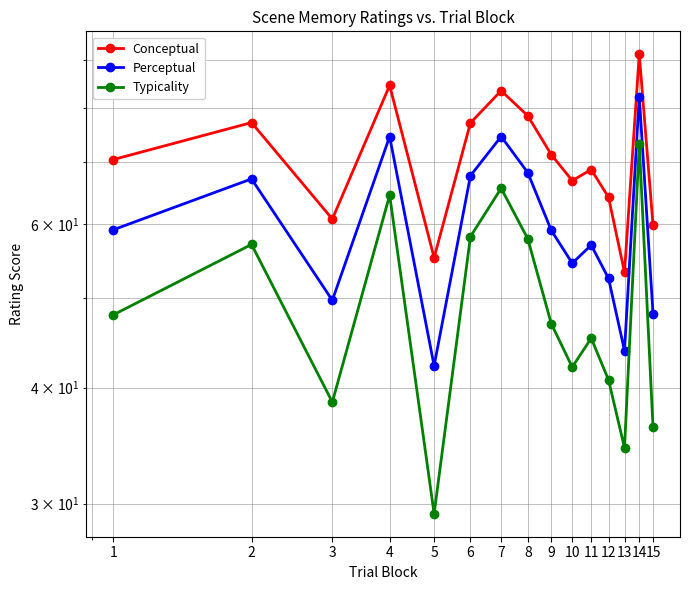

The value of Conceptual at 8 is 114.2. True or false?

False